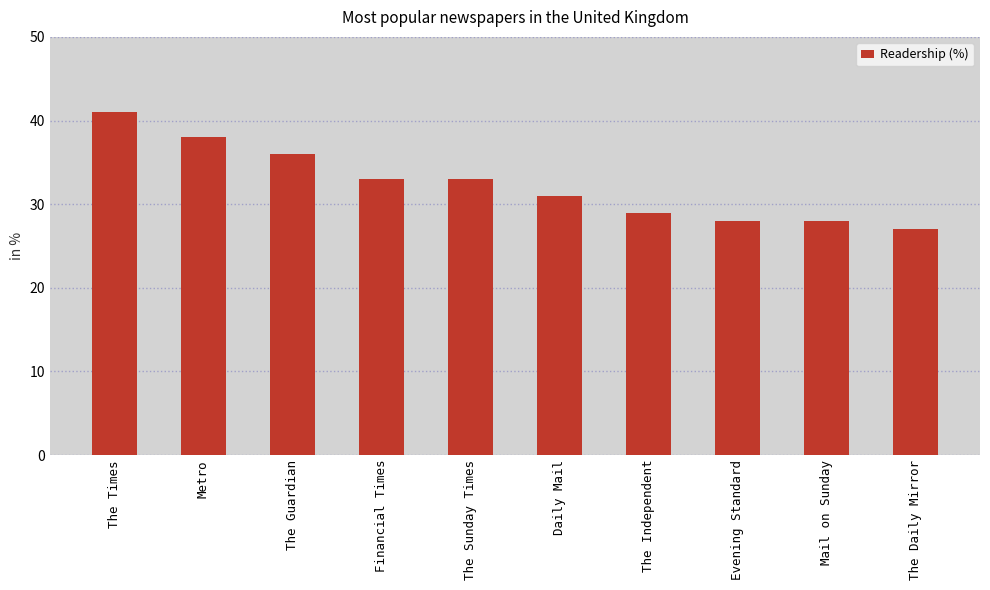

Which label corresponds to the largest value in the chart?

The Times